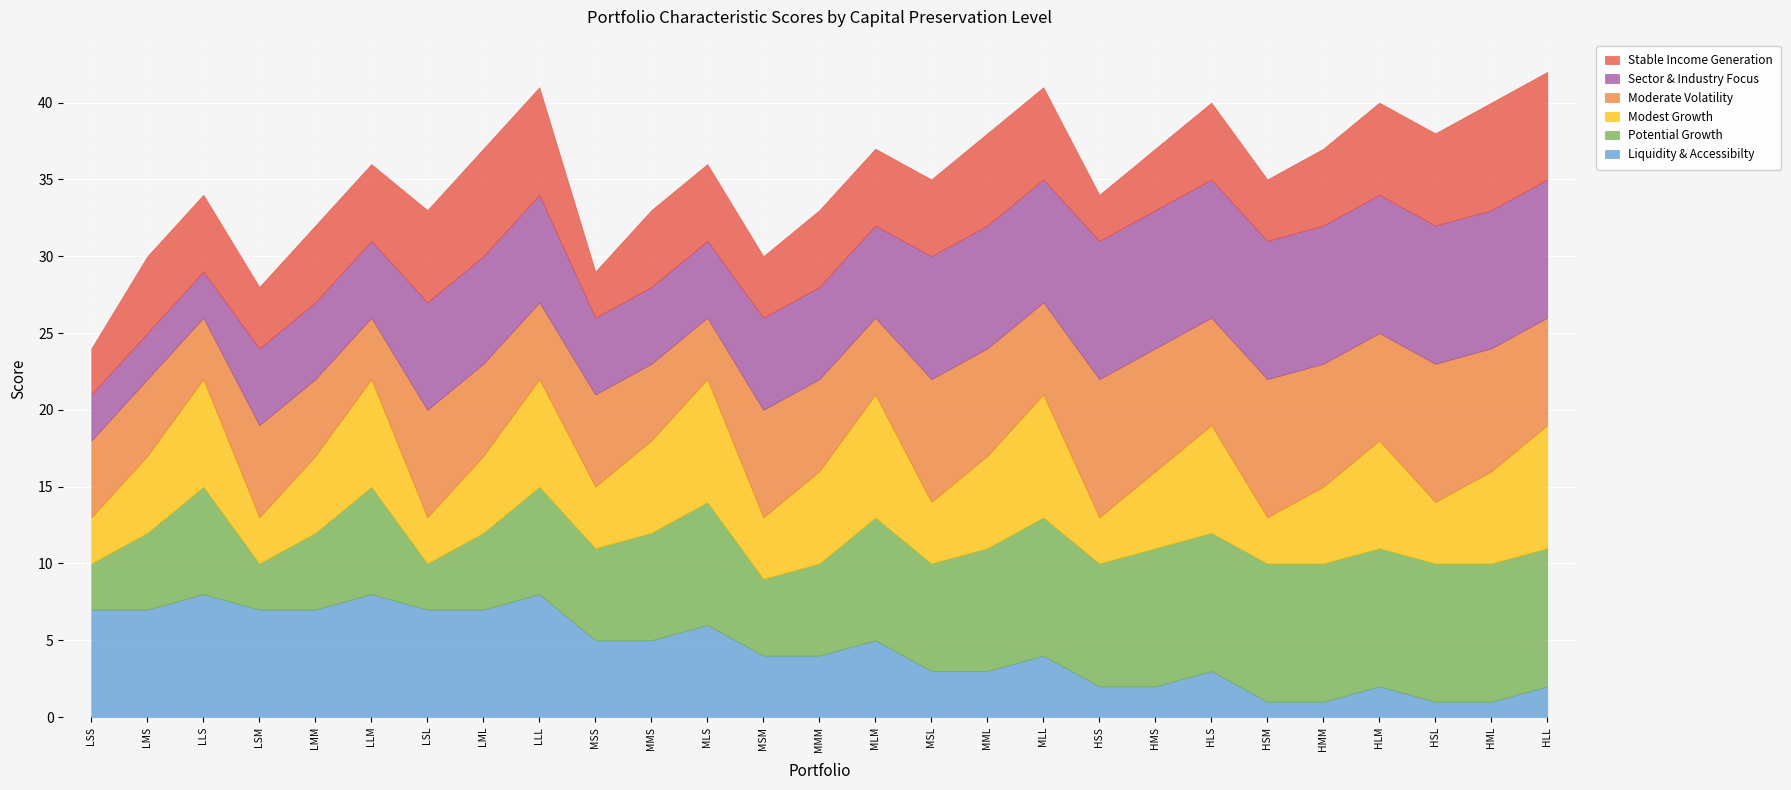

Rank the categories by Modest Growth value from highest to lowest.

MLS, MLM, MLL, HLL, LLS, LLM, LLL, HLS, HLM, MMS, MMM, MML, HML, LMS, LMM, LML, HMS, HMM, MSS, MSM, MSL, HSL, LSS, LSM, LSL, HSS, HSM